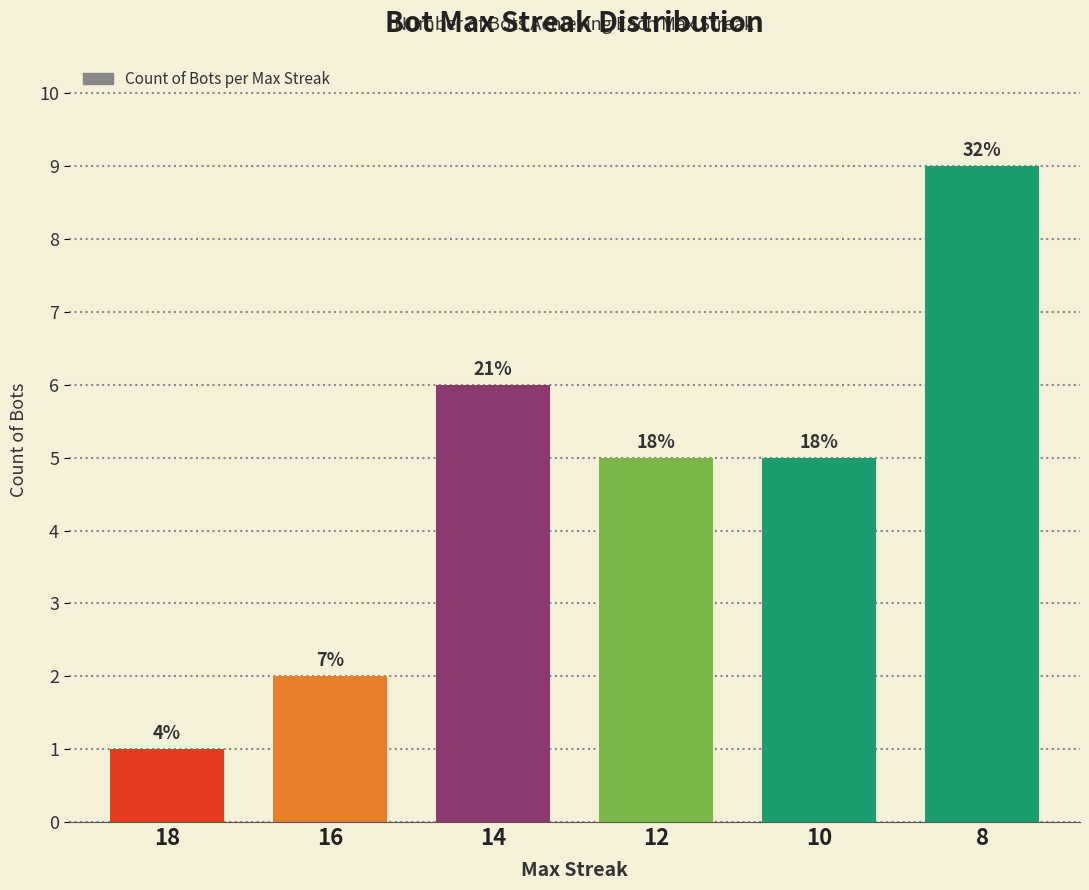

How many bars are there in total?

6